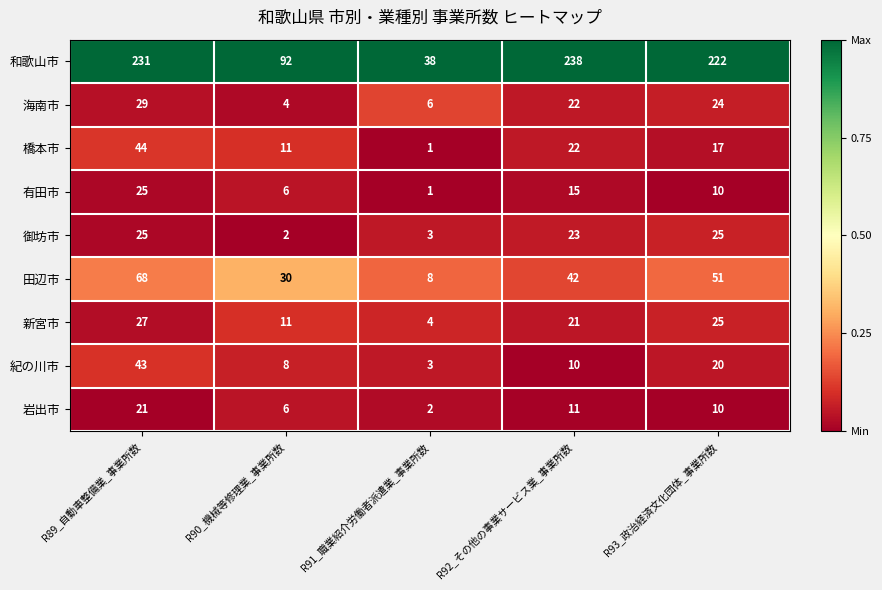

What is the spread (max minus min) of values at R89_自動車整備業_事業所数?

210